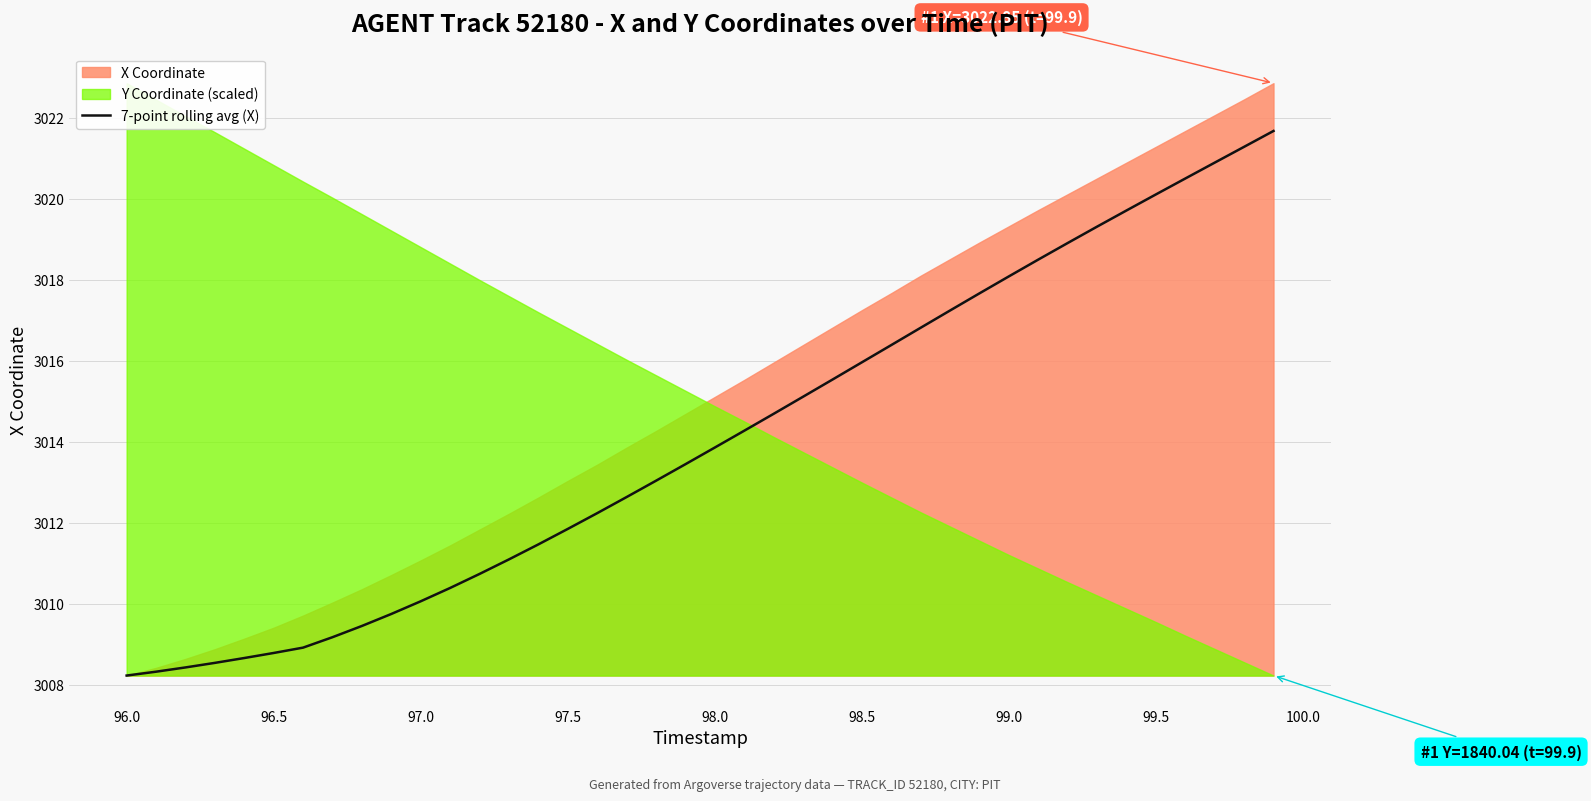

What is the maximum value for 7-point rolling avg (X)?

3021.7